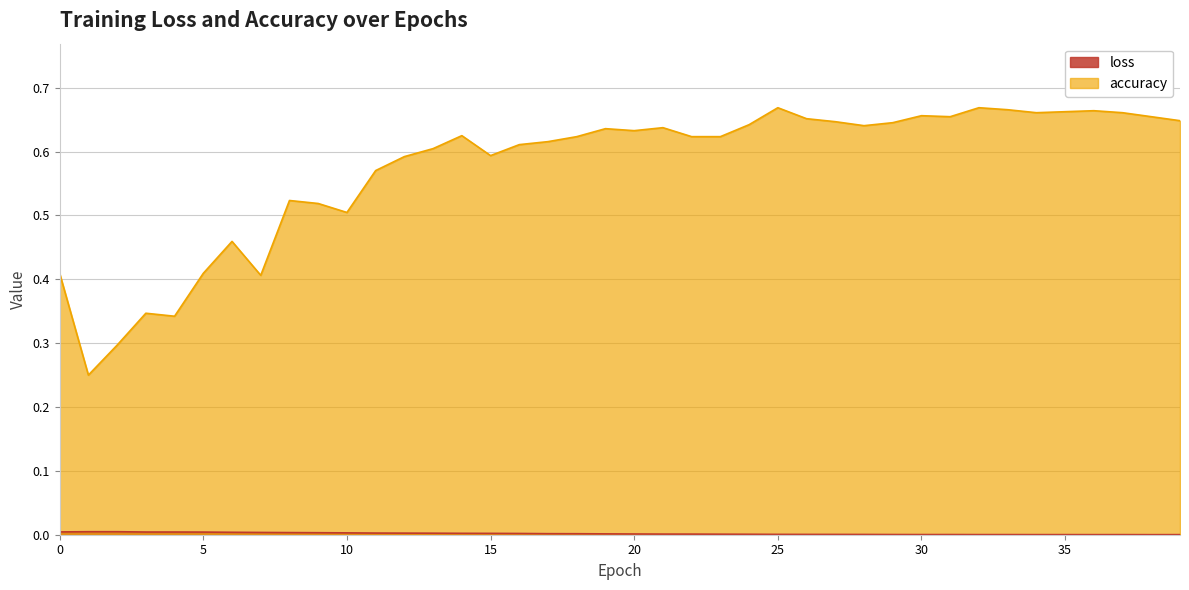

Reading left to right, extract all data points from this chart.

loss: 0.0	0.0	0.0	0.0	0.0	0.0	0.0	0.0	0.0	0.0	0.0	0.0	0.0	0.0	0.0	0.0	0.0	0.0	0.0	0.0	0.0	0.0	0.0	0.0	0.0	0.0	0.0	0.0	0.0	0.0	0.0	0.0	0.0	0.0	0.0	0.0	0.0	0.0	0.0	0.0
accuracy: 0.4	0.2	0.3	0.3	0.3	0.4	0.5	0.4	0.5	0.5	0.5	0.6	0.6	0.6	0.6	0.6	0.6	0.6	0.6	0.6	0.6	0.6	0.6	0.6	0.6	0.7	0.7	0.6	0.6	0.6	0.7	0.7	0.7	0.7	0.7	0.7	0.7	0.7	0.7	0.6